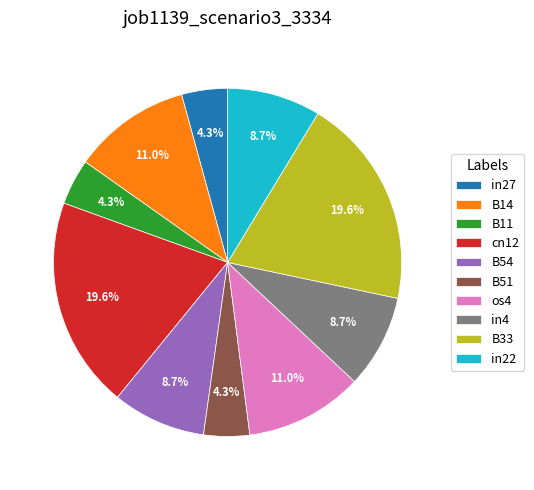

Combined, do B33 and in4 account for over 50%?

No